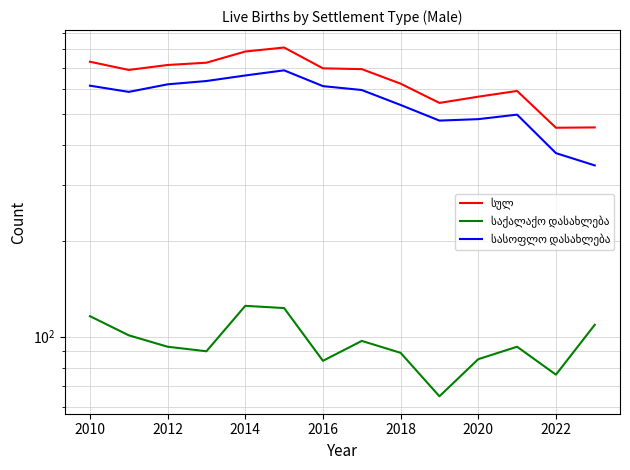

Which series has the largest range (max minus min)?

სულ